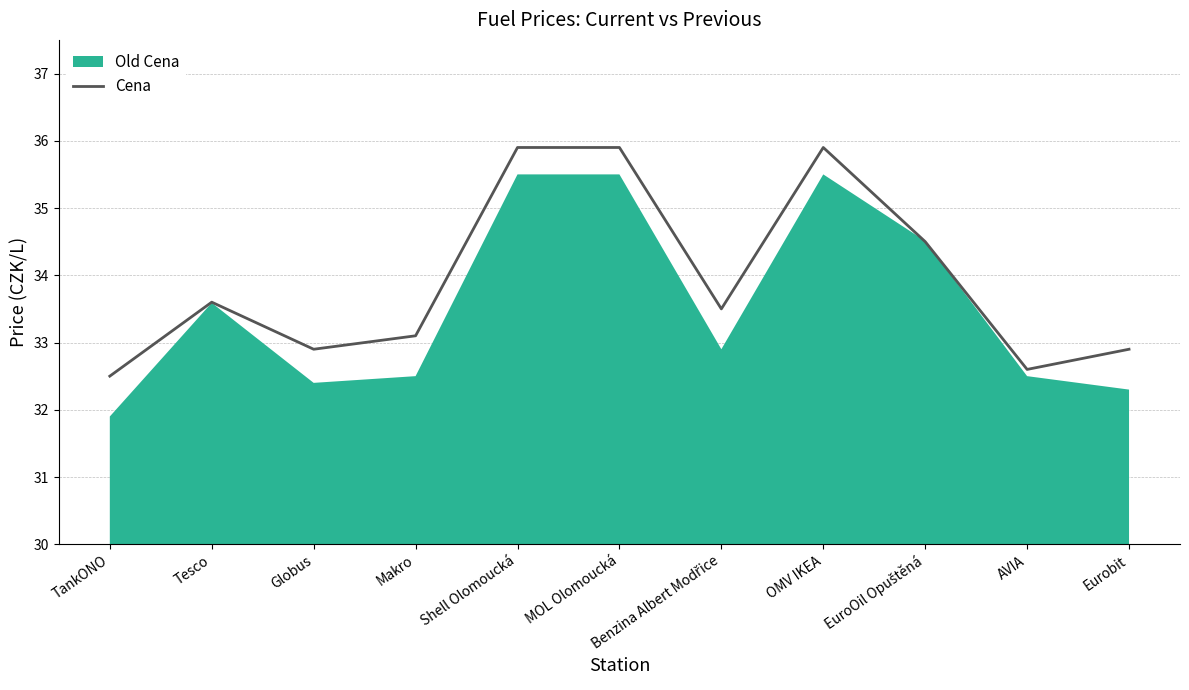

True or false: the data shows 33.5 at Benzina Albert Modřice.

True